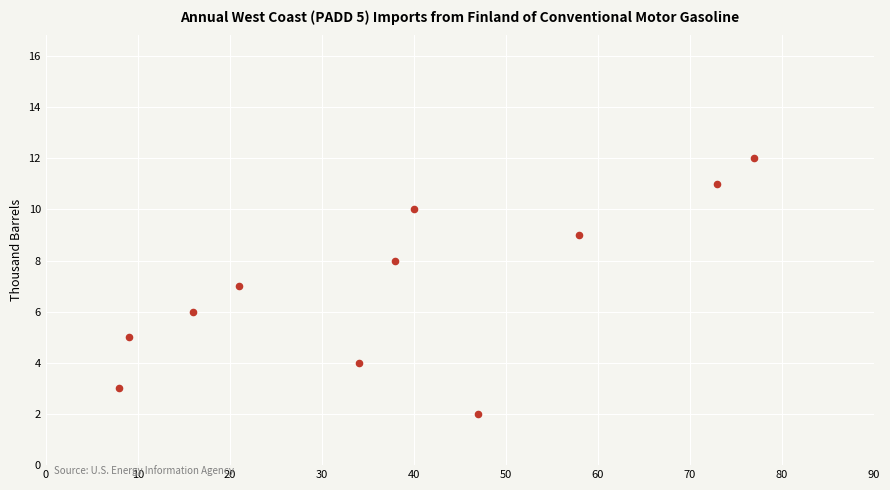

What is the range of X values (max minus min)?

69.0